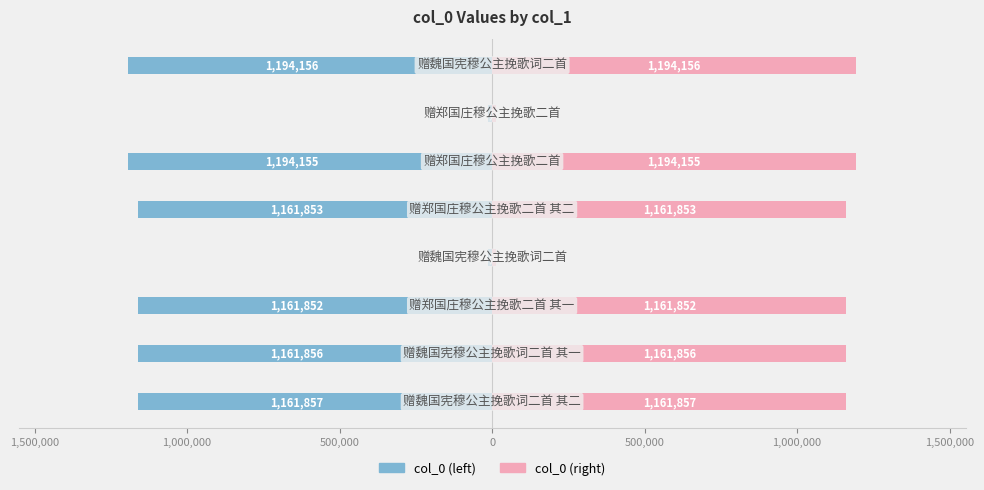

What is the difference between the maximum and minimum values in the col_0 (left) series?

1180491